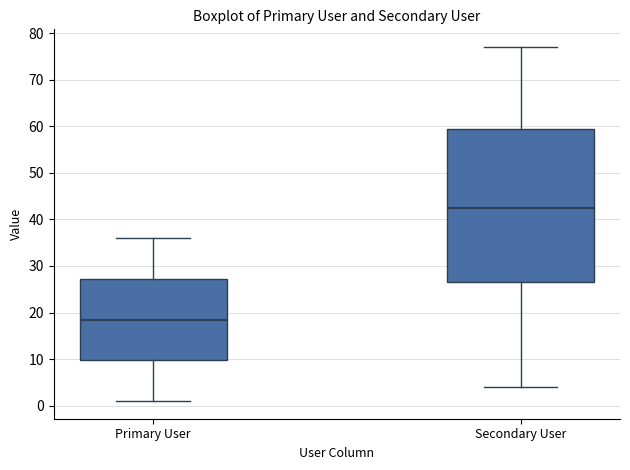

Reading left to right, transcribe this box plot: for each box, give where its median line is, the range the box spans, and where its two whiskers end, as read against the y-axis. The values are not printed on the chart, so give them approximately, as read against the axis.

Primary User: median 19, box 10 to 27, whiskers 1 to 36
Secondary User: median 43, box 27 to 60, whiskers 4 to 77